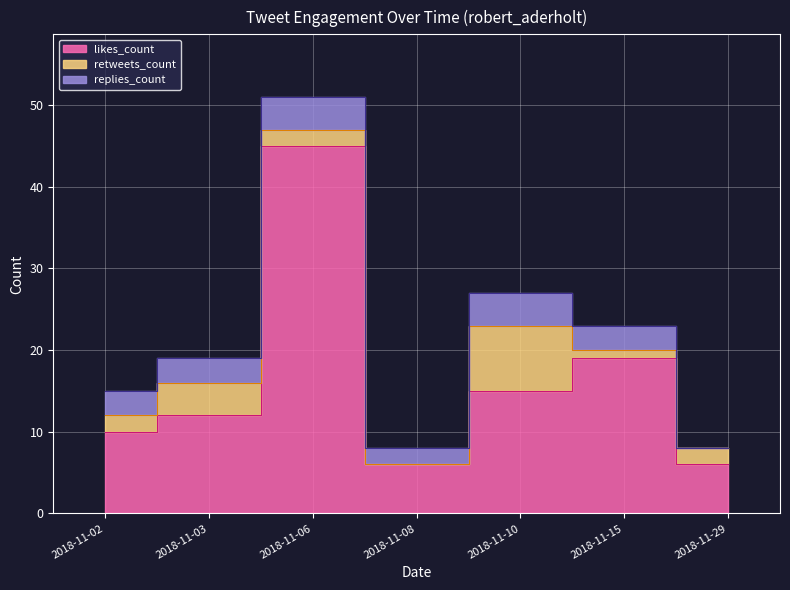

What is the difference between the maximum and second lowest values in the retweets_count series?

7